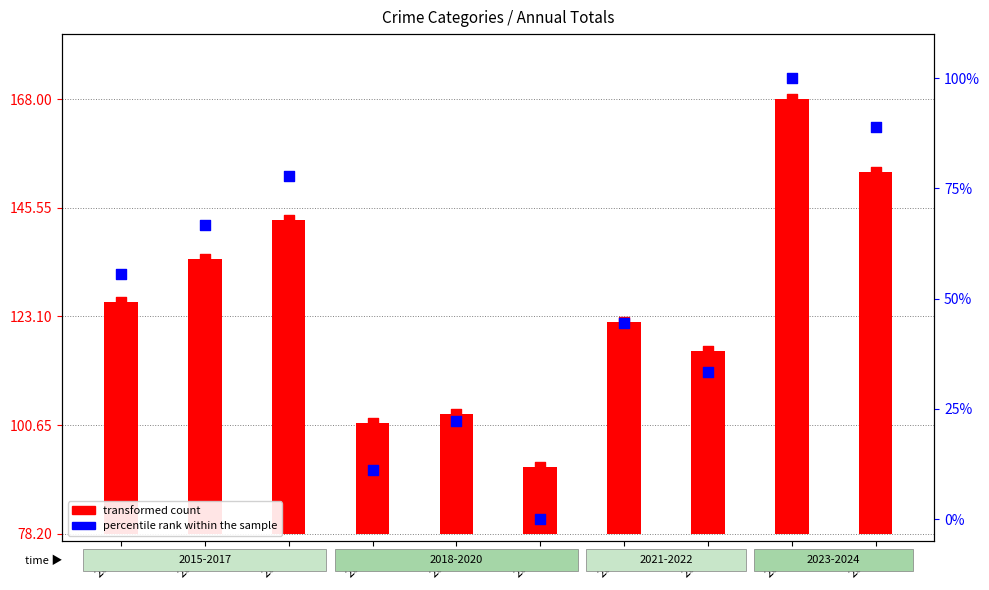

Which series reaches the minimum Y coordinate?

percentile rank within the sample